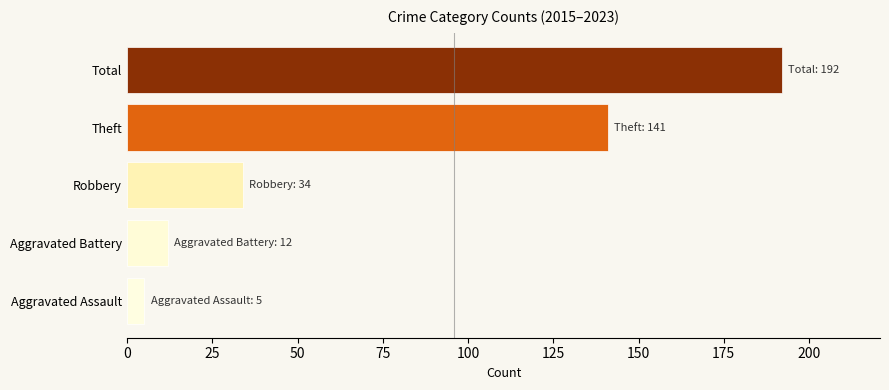

Is it true that the value at Theft is 141?

True